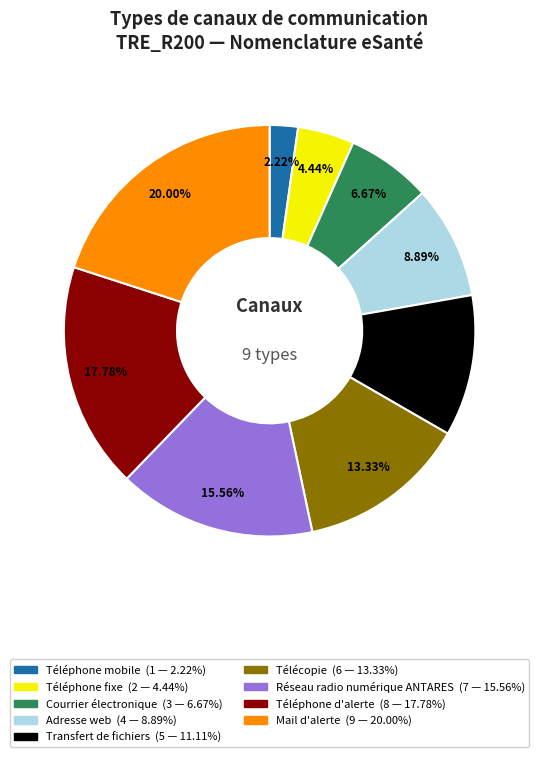

What is the total percentage of Mail d'alerte and Adresse web?

28.9%